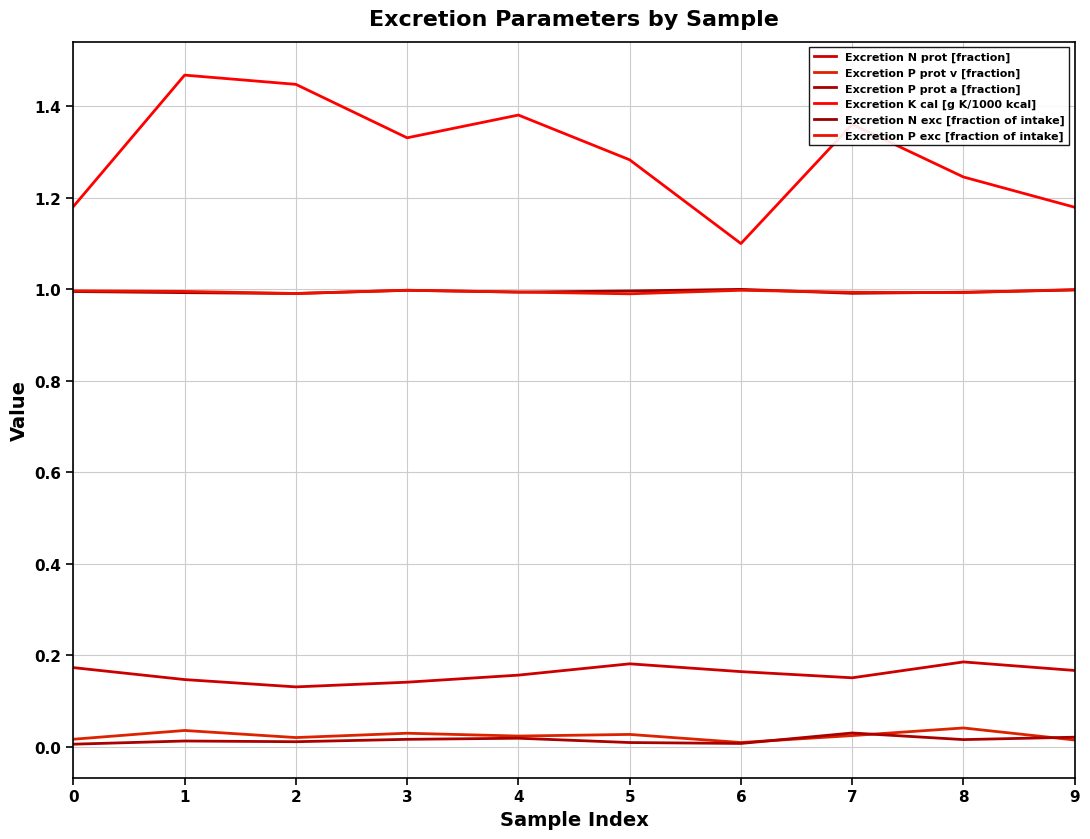

The value of Excretion P exc [fraction of intake] at 0 is 1.5. True or false?

False